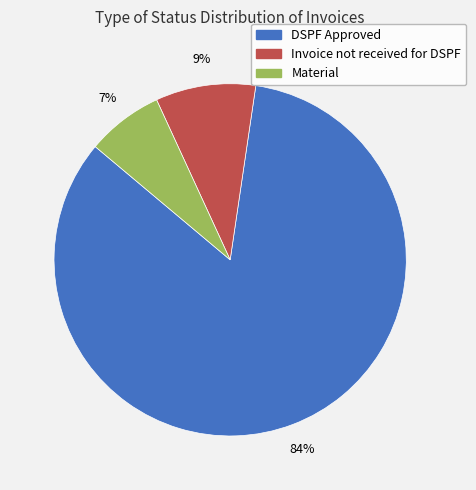

Is it true that DSPF Approved is 77% of the pie?

False